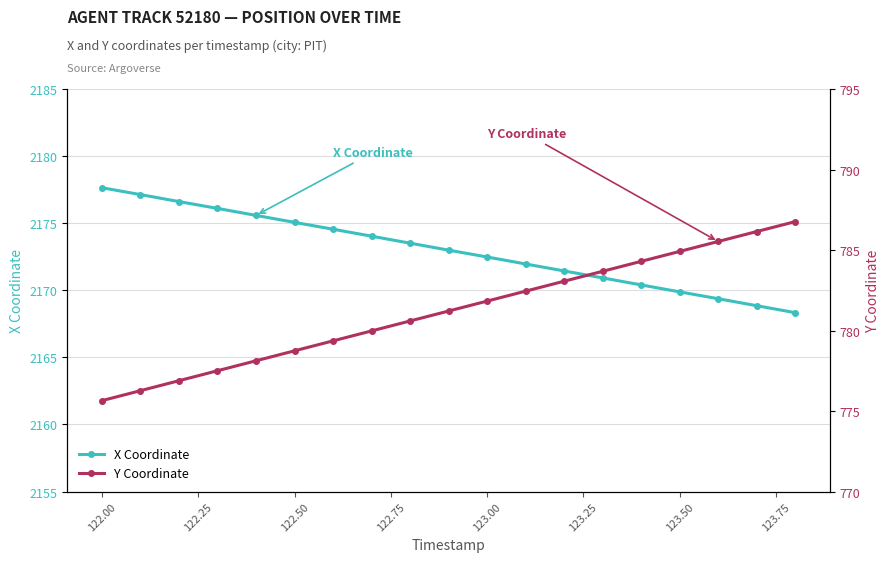

True or false: Y Coordinate and X Coordinate cross at least once.

False